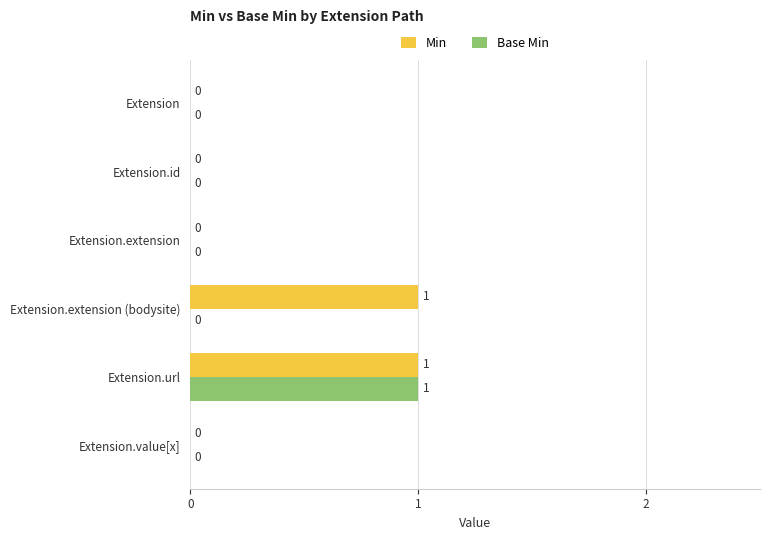

Is the value of Min at Extension.extension (bodysite) greater than the value of Base Min at Extension.id?

Yes